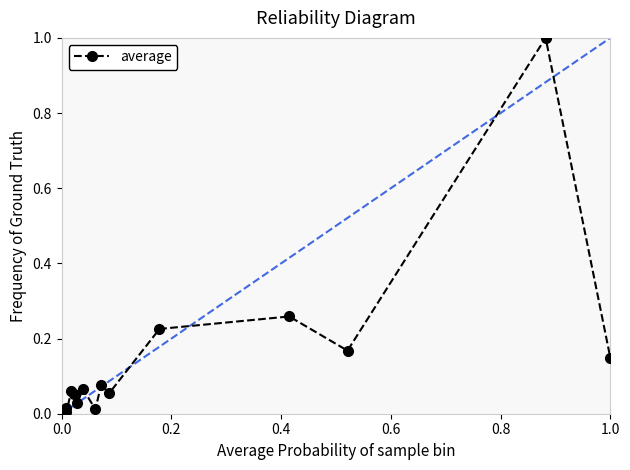

How many lines are shown in the chart?

1